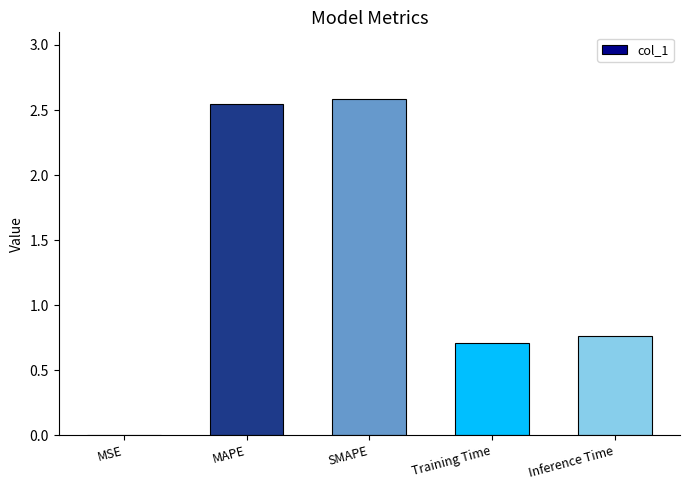

Between SMAPE and Inference Time, which is larger?

SMAPE